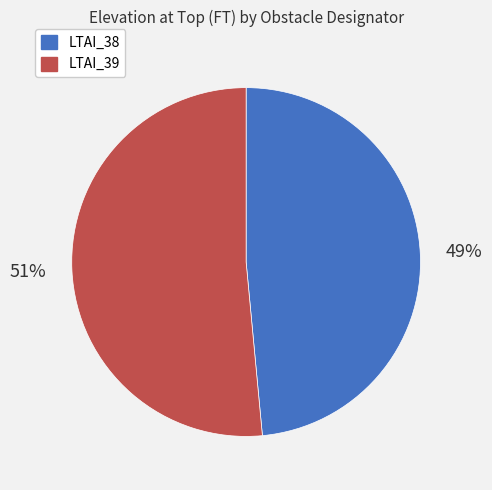

Which slice is the largest?

LTAI_39